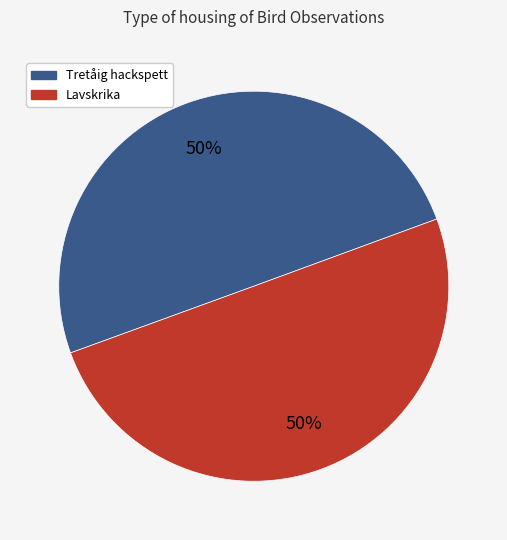

Is it true that Lavskrika is 40% of the pie?

False